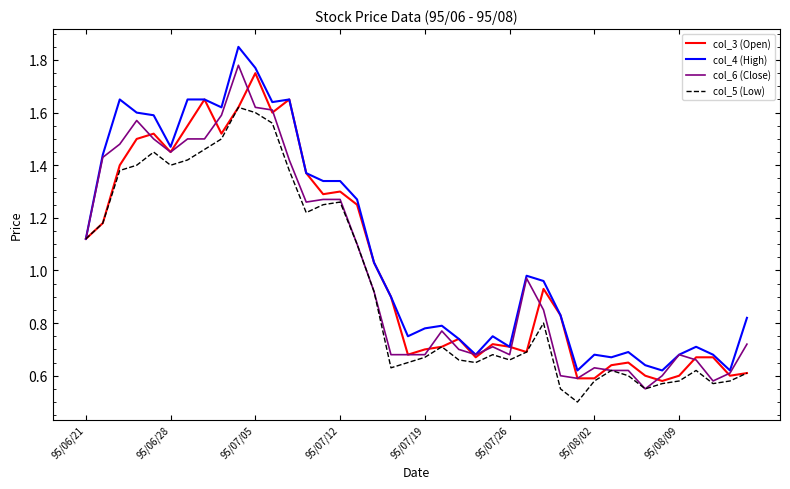

How many distinct data groups are displayed?

4